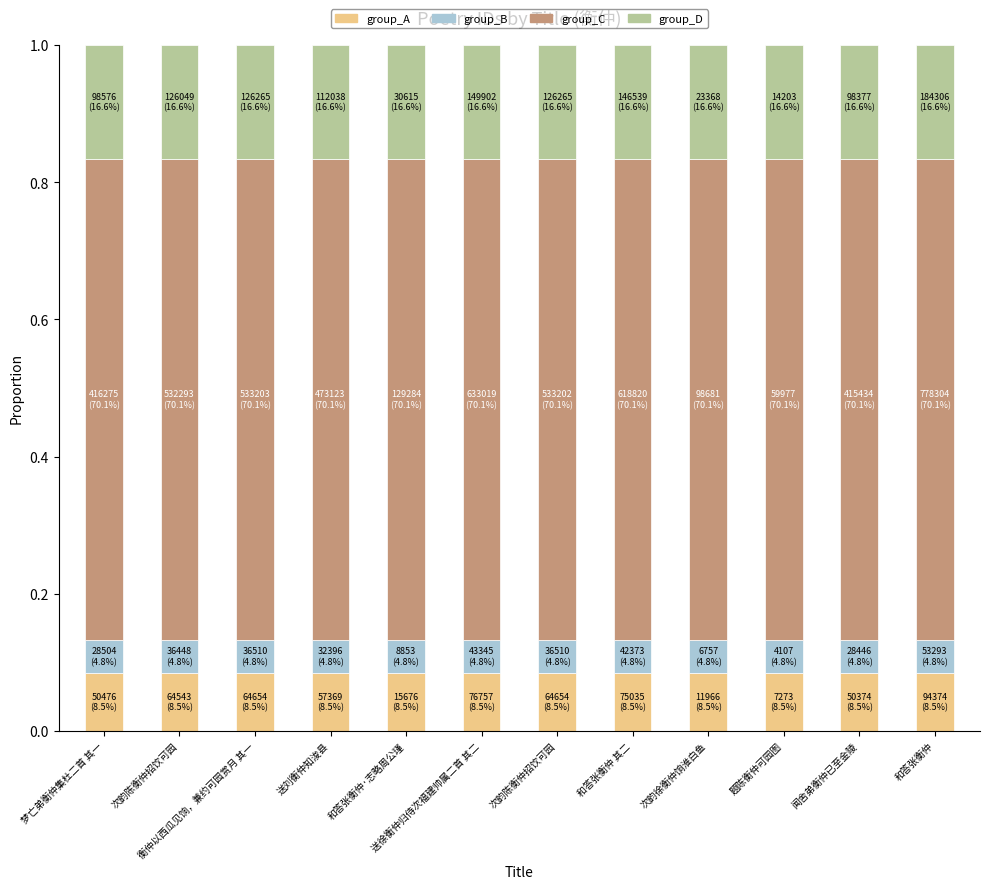

What are all the series names shown in the legend?

group_A, group_B, group_C, group_D